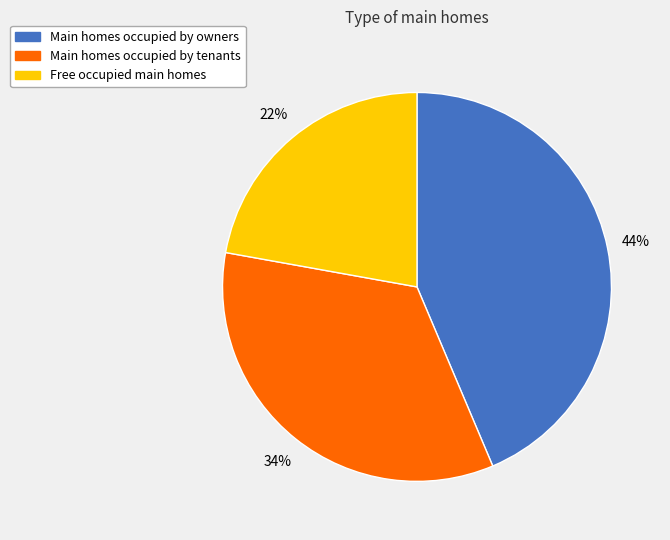

To the nearest percent, what is the average slice percentage?

33%